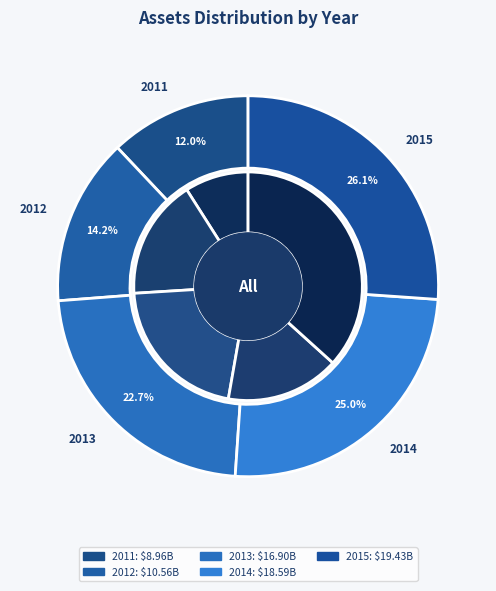

Count the number of slices in the pie.

5